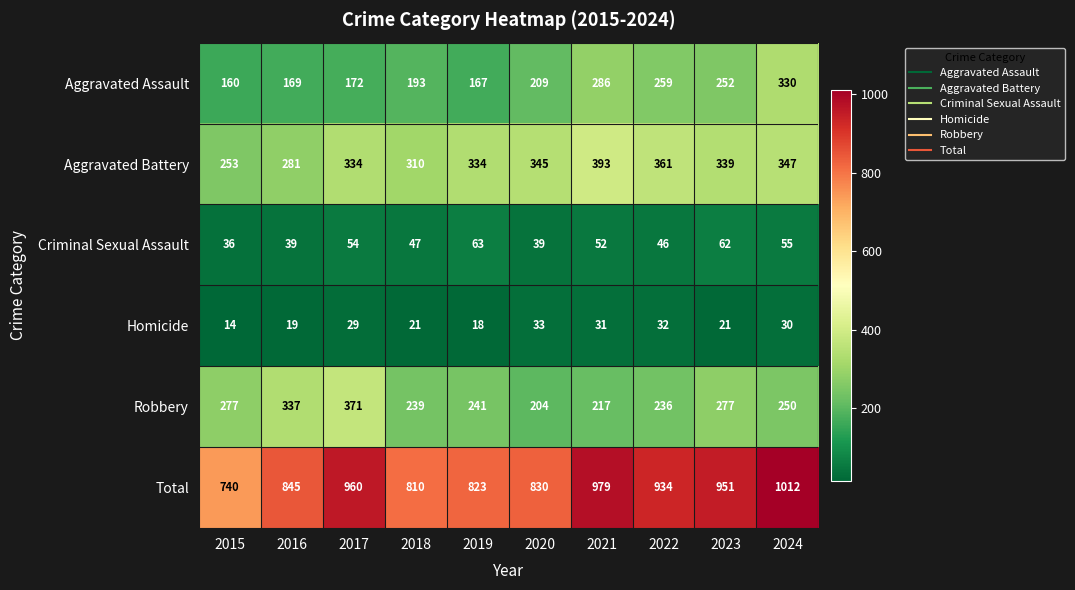

Is it true that Homicide equals 21 at 2015?

False